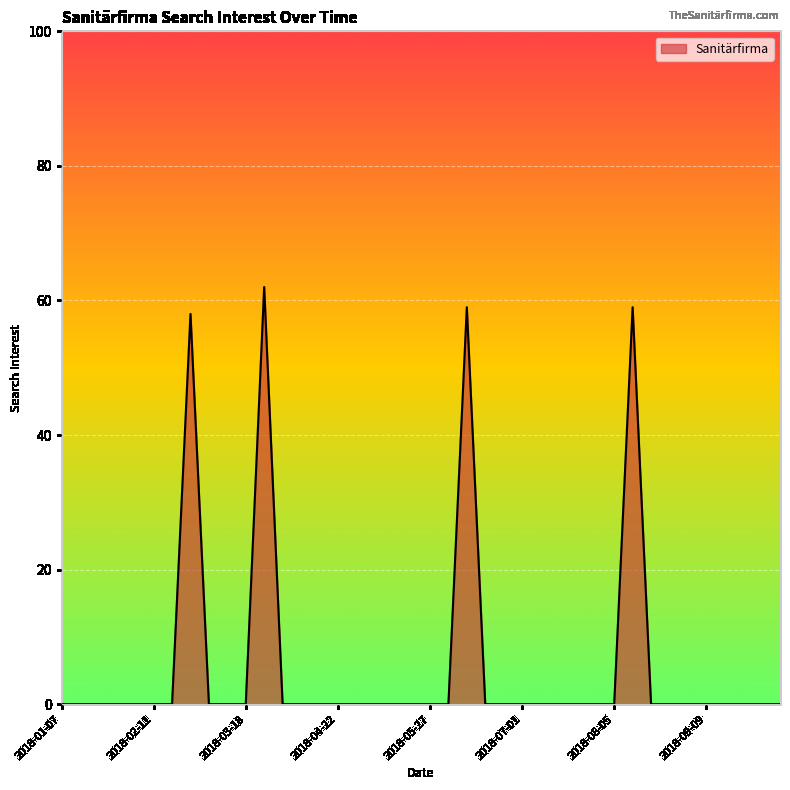

True or false: the data has more than 1 interior local peaks.

True